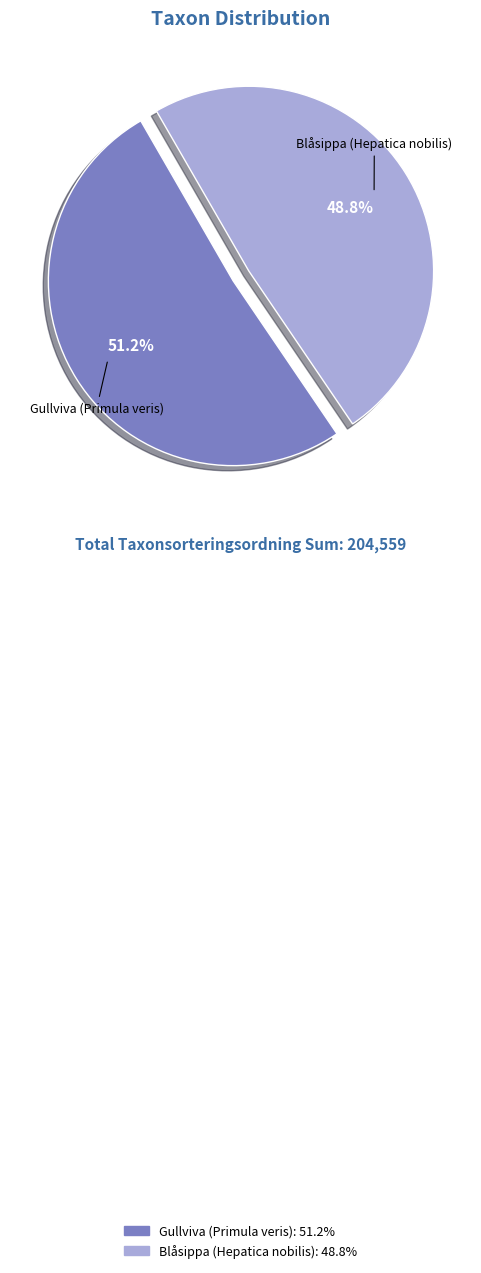

To the nearest percent, what percentage of the pie is Gullviva (Primula veris)?

51%